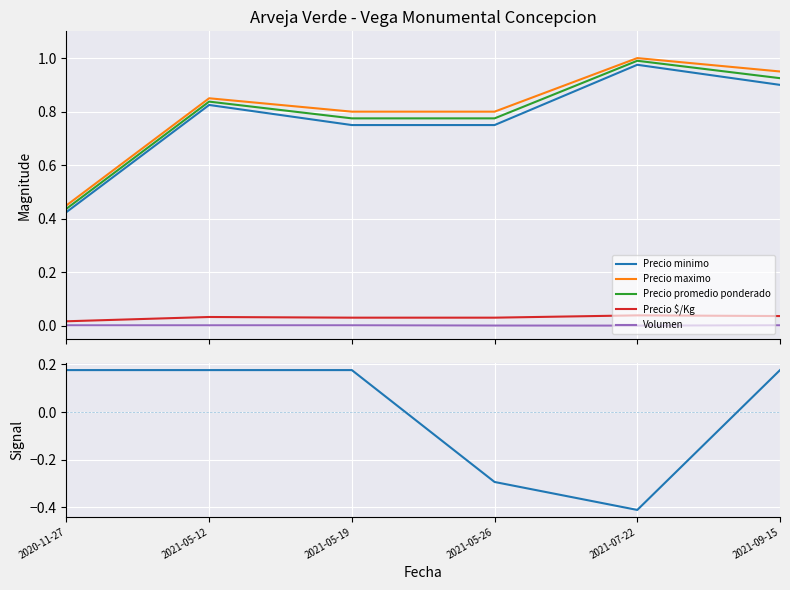

True or false: Precio $/Kg has more than 0 points higher than both neighbors.

True